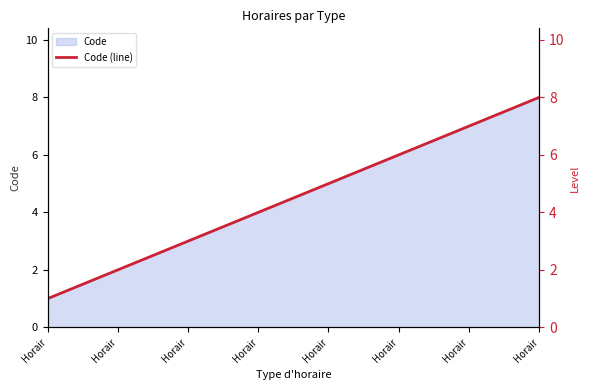

Reading right to left, transcribe all the data shown in this chart.

8	7	6	5	4	3	2	1